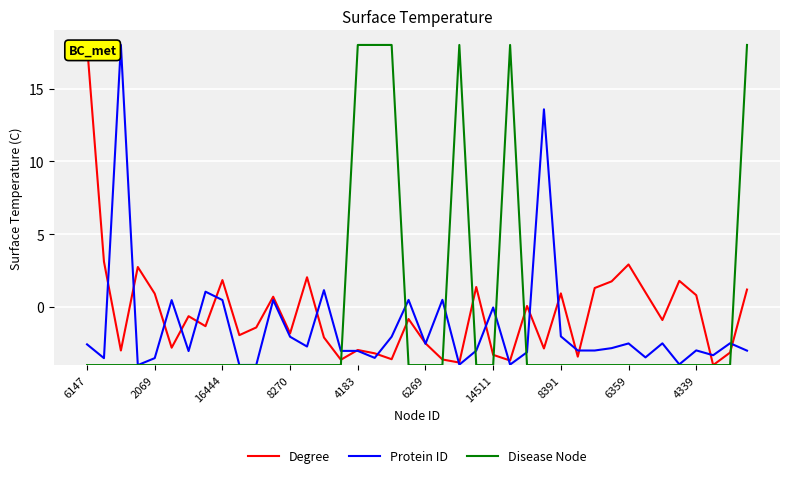

How many values in Degree are below zero?

23